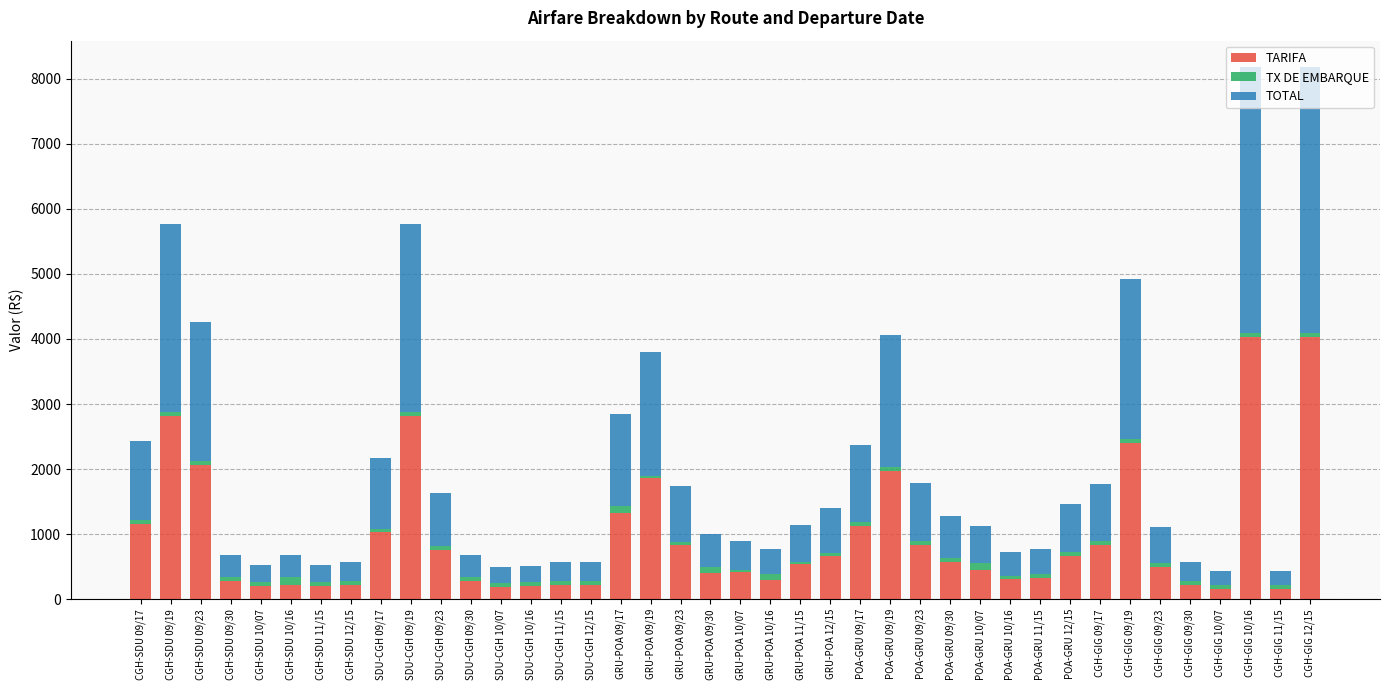

Count the number of data series in this chart.

3